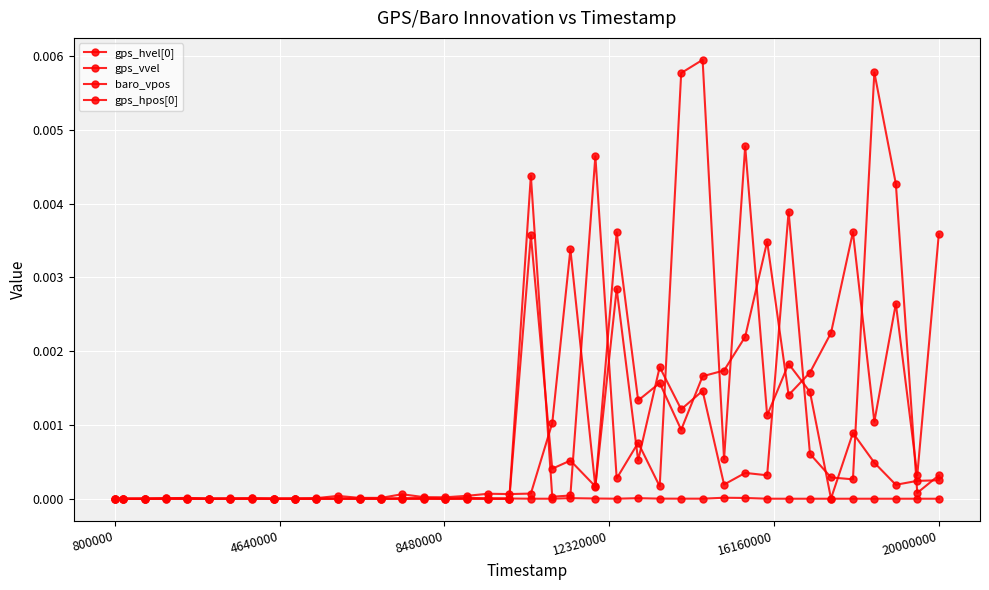

How many intersections are there between gps_hvel[0] and baro_vpos?

1